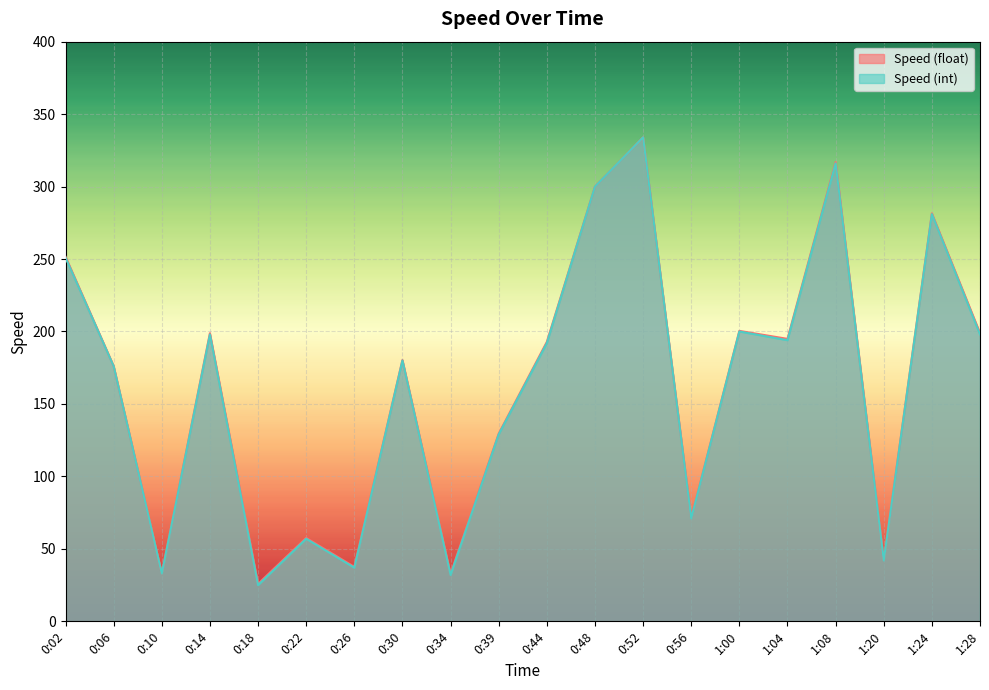

True or false: Speed (float) and Speed (int) intersect in this chart.

False